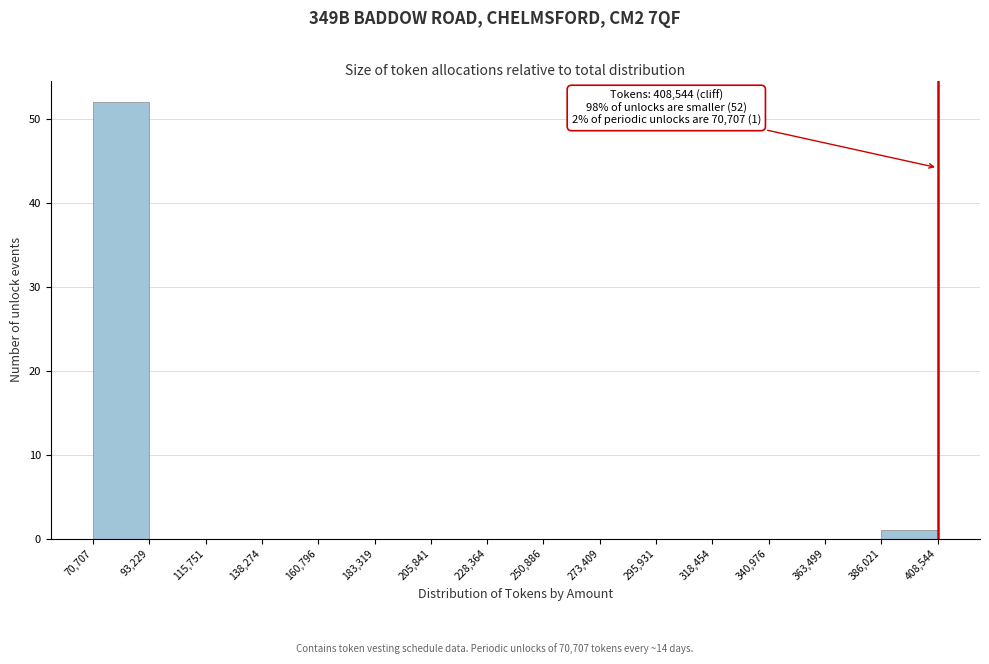

Over which range of the x-axis is the bar tallest?

70,707 to 93,229